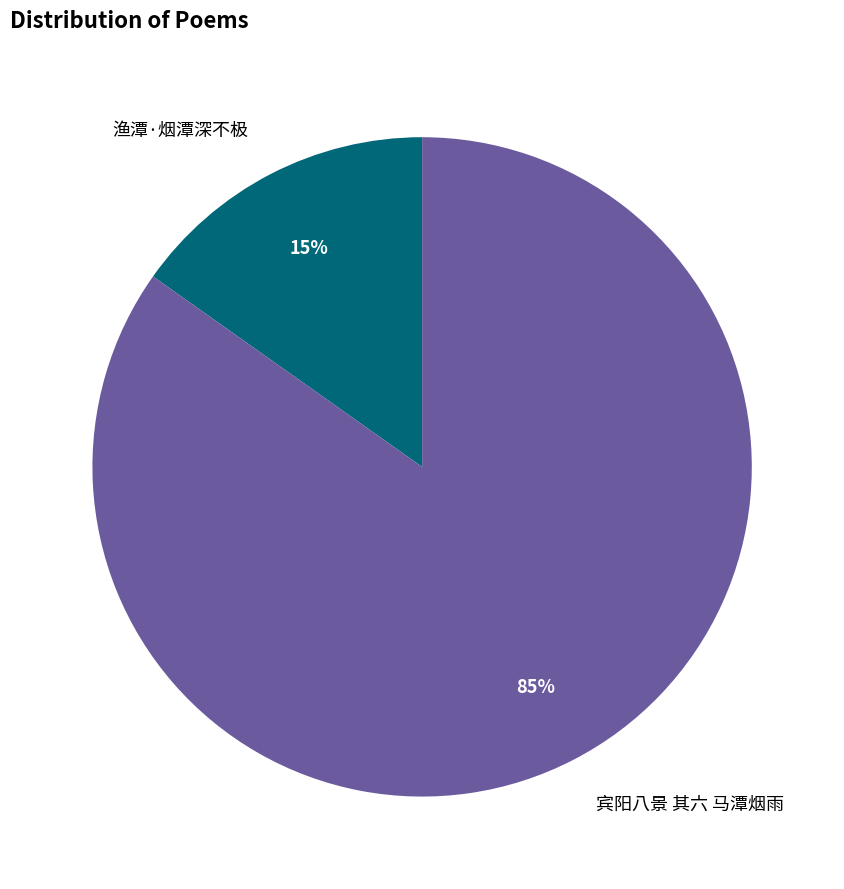

Do 宾阳八景 其六 马潭烟雨 and 渔潭·烟潭深不极 together represent more than half of the pie?

Yes